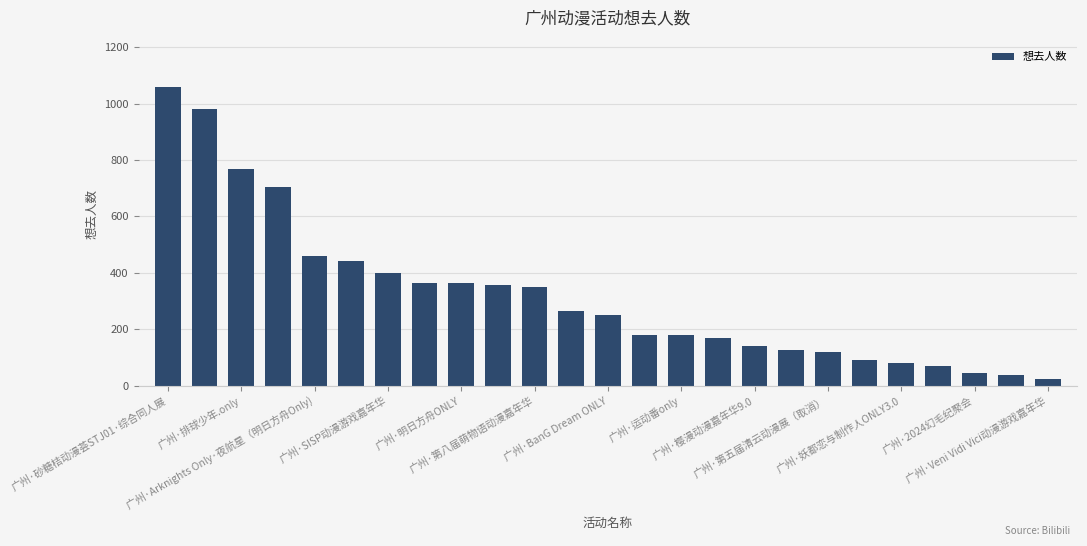

What is the minimum value shown in the chart?

25